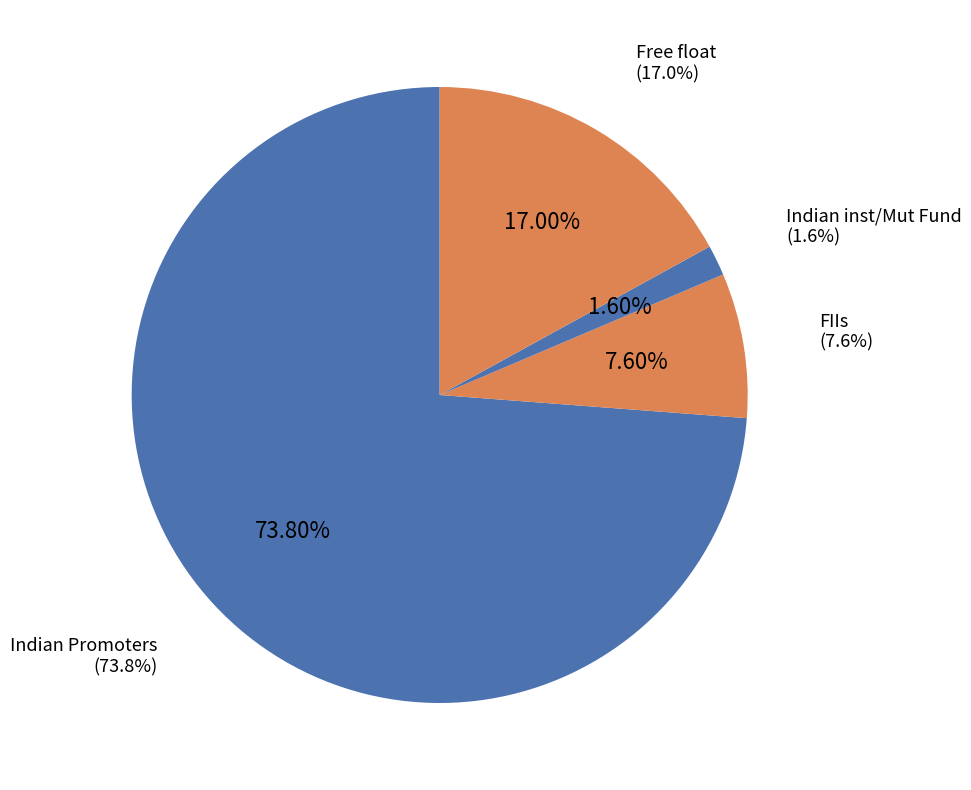

The Foreign collaborators slice represents 0% of the pie. True or false?

True